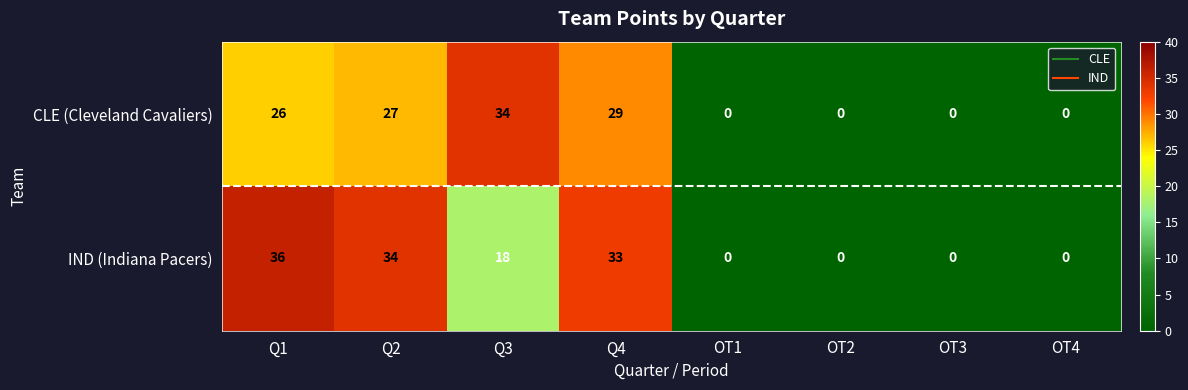

Reading left to right, list all the values displayed in this chart.

CLE (Cleveland Cavaliers): Q1=26	Q2=27	Q3=34	Q4=29	OT1=0	OT2=0	OT3=0	OT4=0
IND (Indiana Pacers): Q1=36	Q2=34	Q3=18	Q4=33	OT1=0	OT2=0	OT3=0	OT4=0